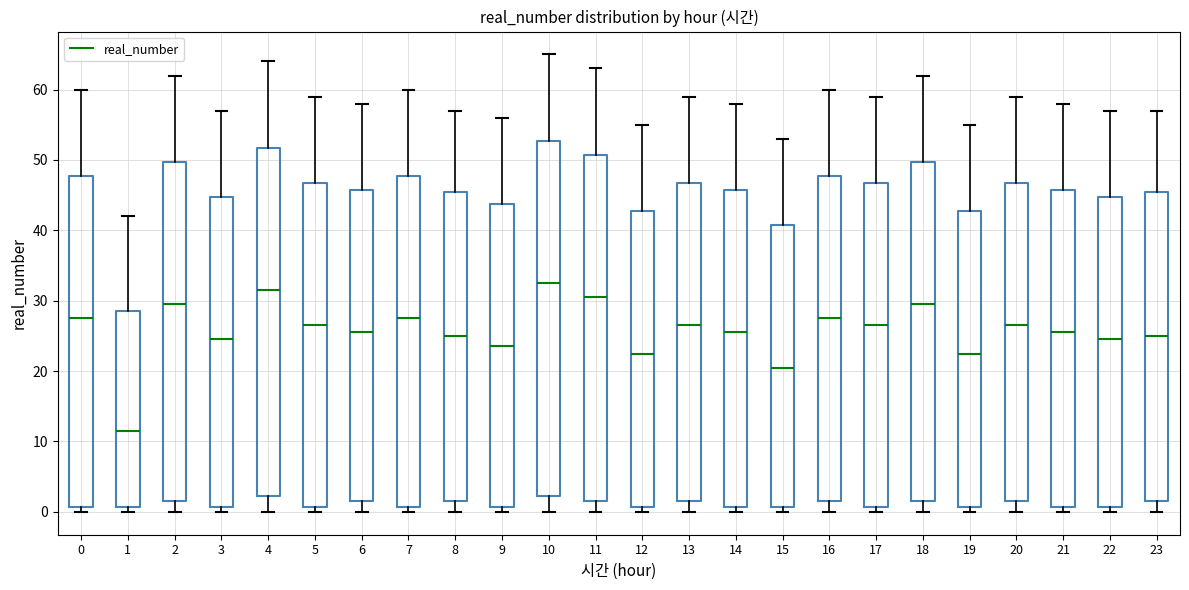

Comparing the boxes themselves (not the whiskers), which one is the tallest?

10